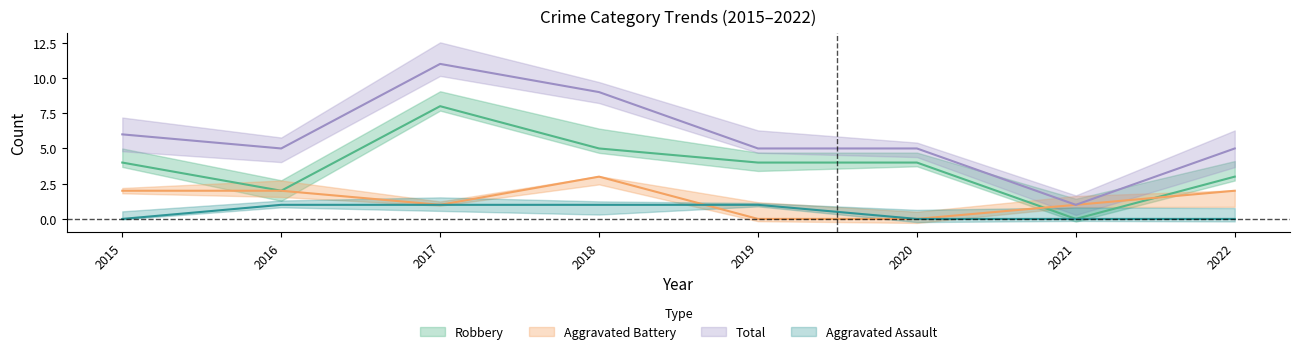

Which series has the largest total across all categories?

Total